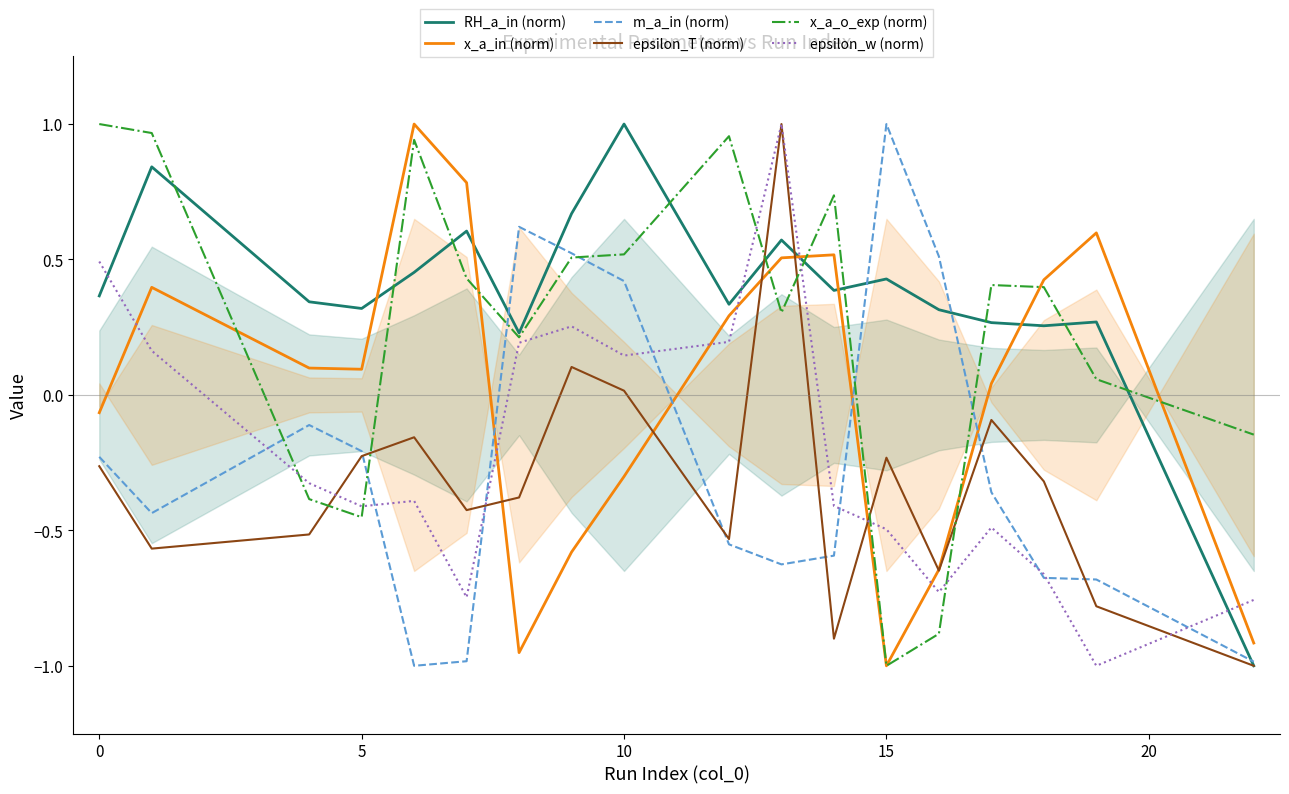

How many data points does each series have?

18